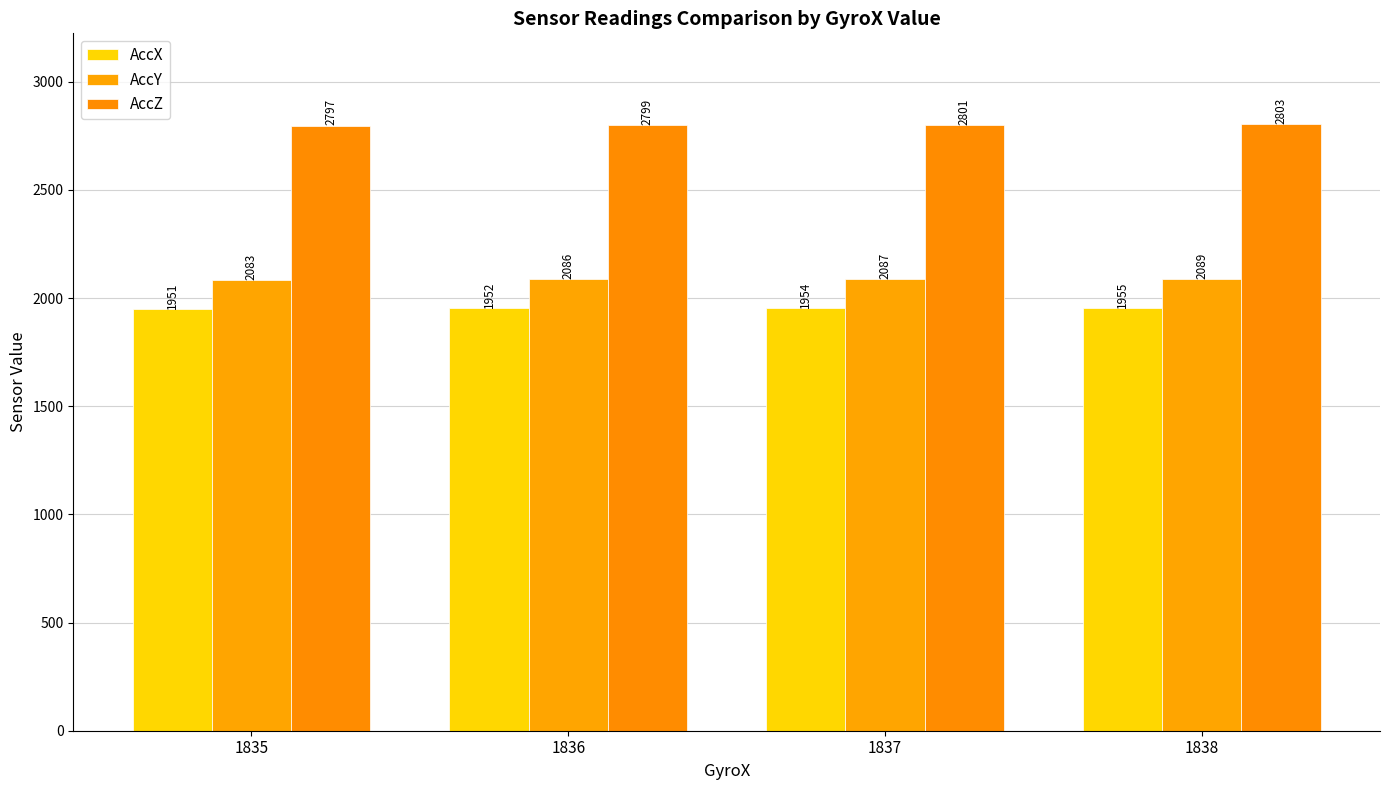

Where is AccX nearest to the value 1953?

1836